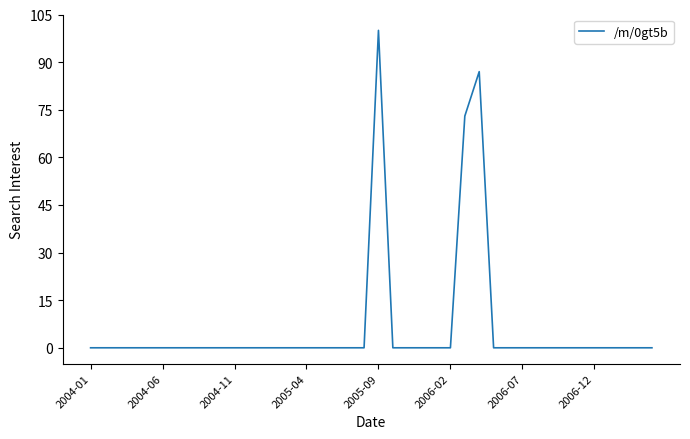

What is the difference between the maximum and minimum values?

100